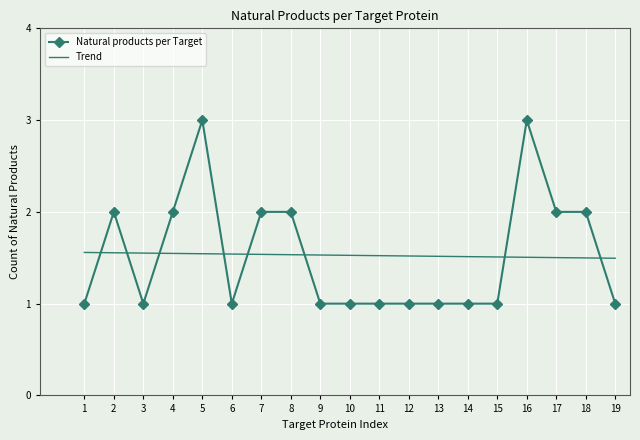

How many times do Natural products per Target and Trend cross each other?

8